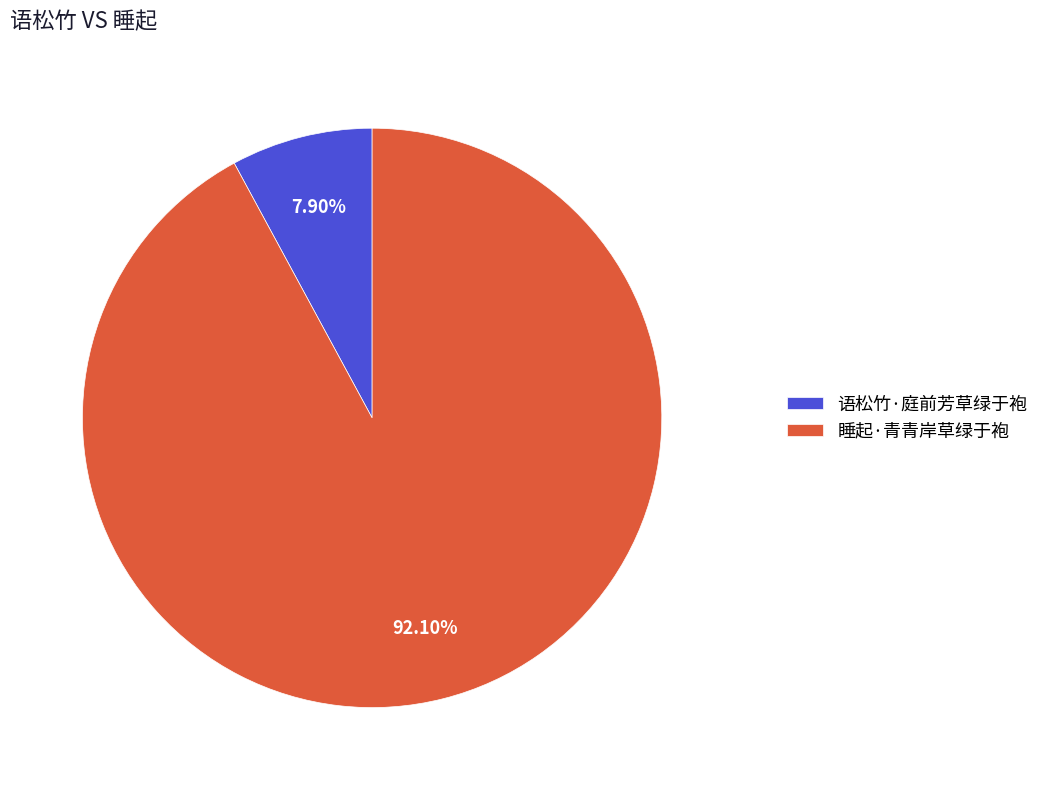

Which has a higher value, 语松竹·庭前芳草绿于袍 or 睡起·青青岸草绿于袍?

睡起·青青岸草绿于袍